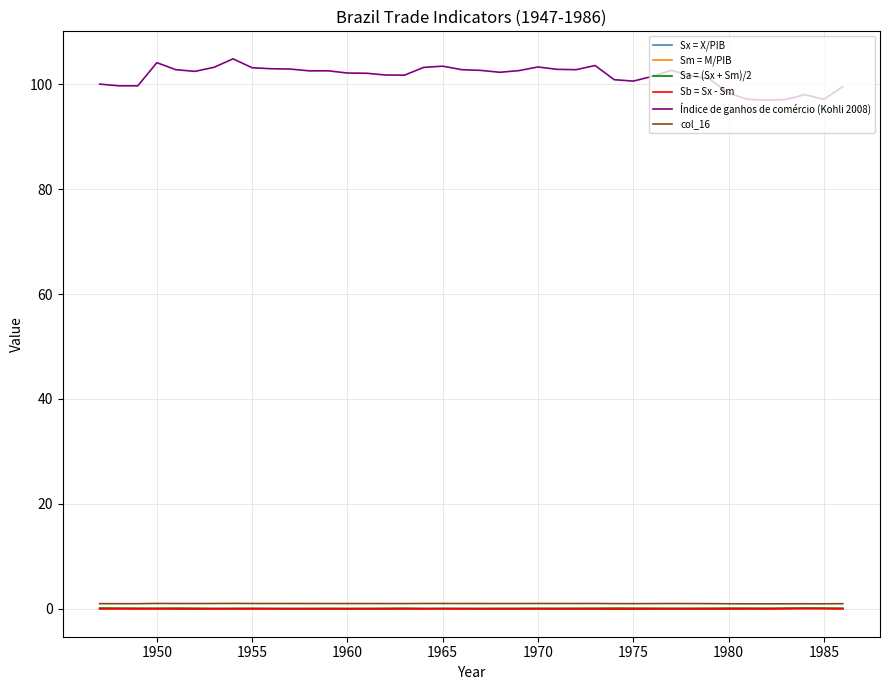

What is the difference between the second highest and minimum values in the Sm = M/PIB series?

0.1